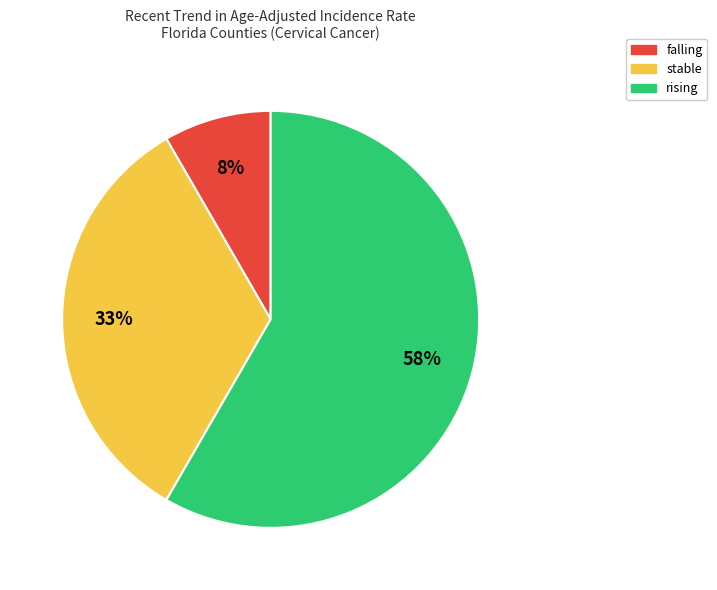

To the nearest percent, what is the average slice percentage?

33%